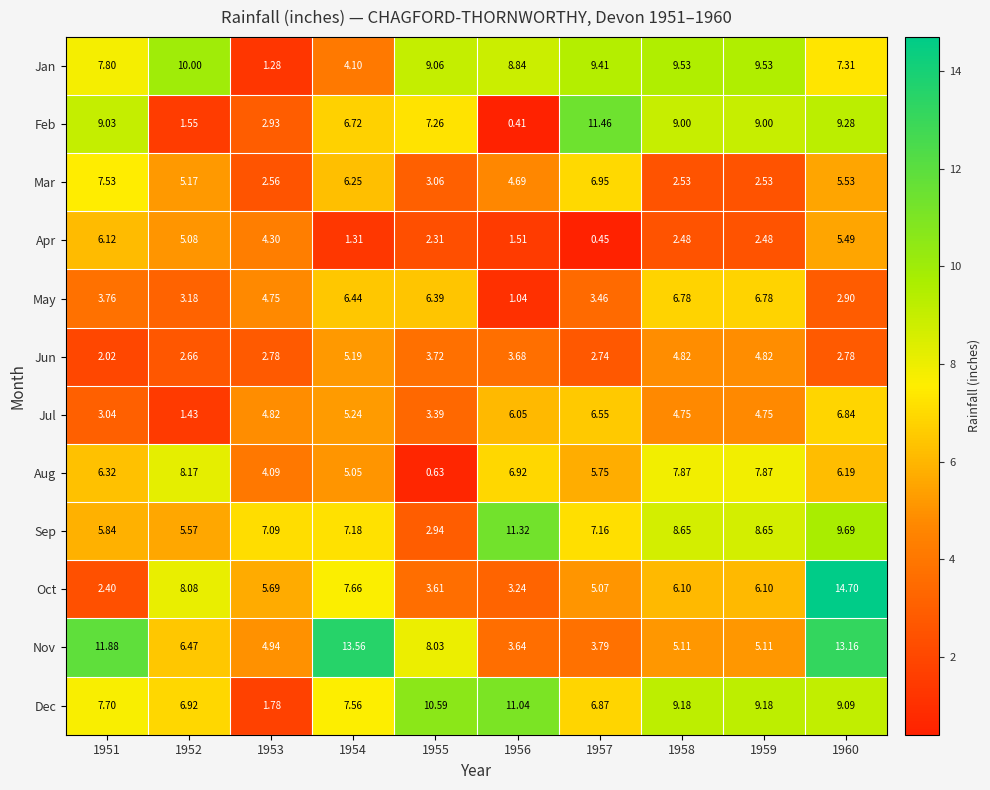

Rank the series by their maximum value, from lowest to highest.

Jun, Apr, May, Jul, Mar, Aug, Jan, Dec, Sep, Feb, Nov, Oct